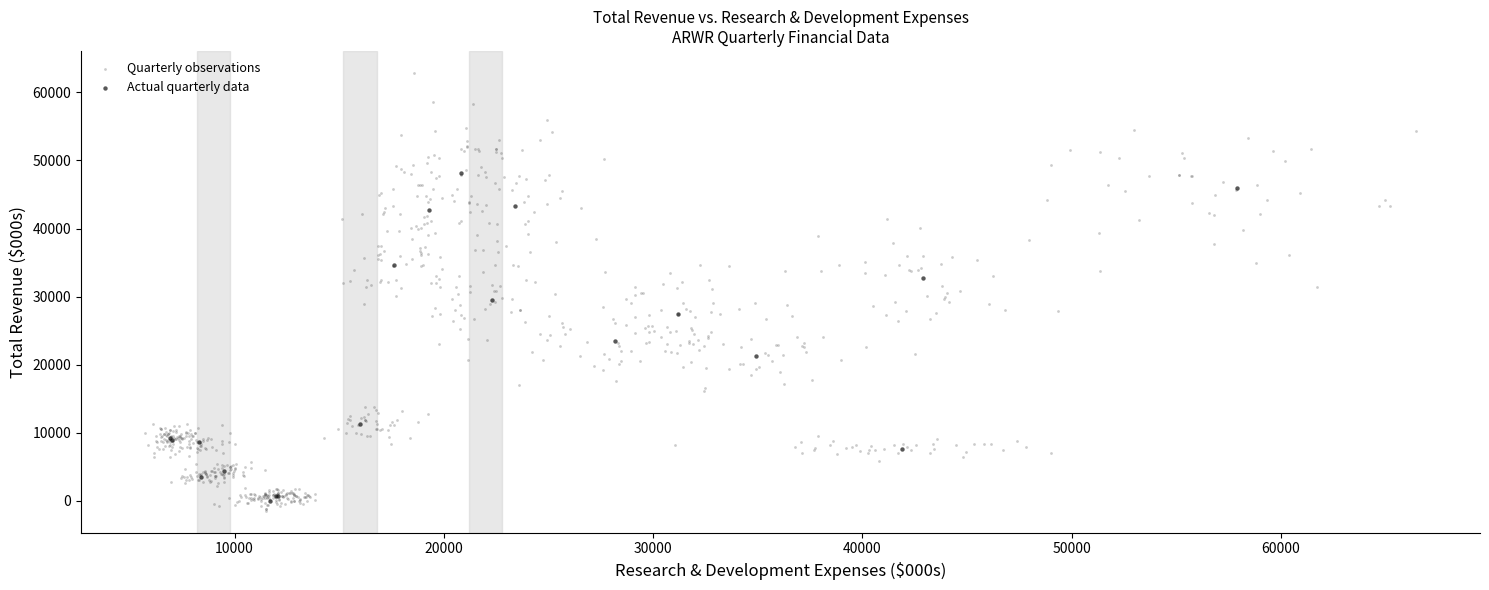

Which series contains the highest Y value?

Quarterly observations